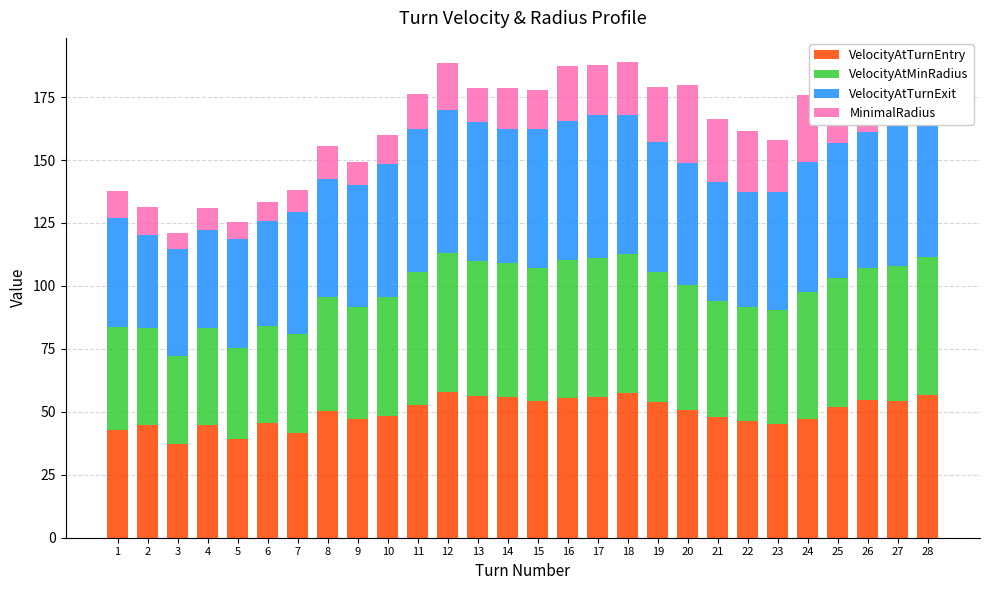

What is the minimum value for VelocityAtTurnEntry?

37.4